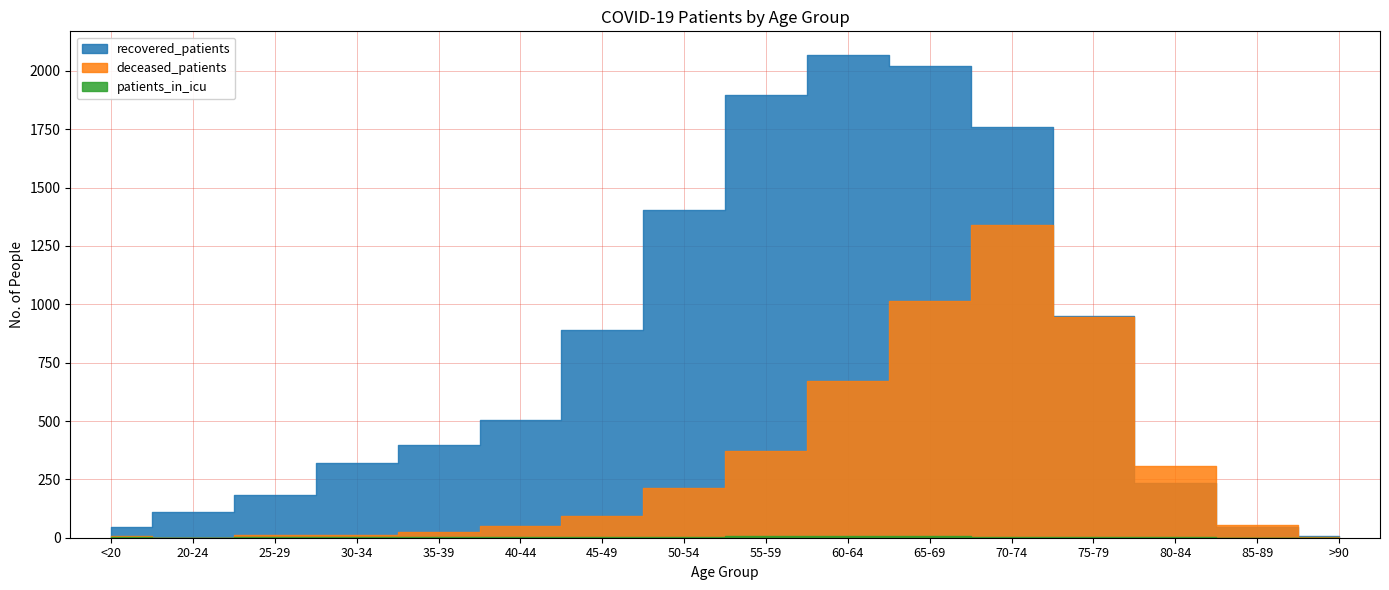

List the series in order of their overall mean, lowest first.

patients_in_icu, deceased_patients, recovered_patients